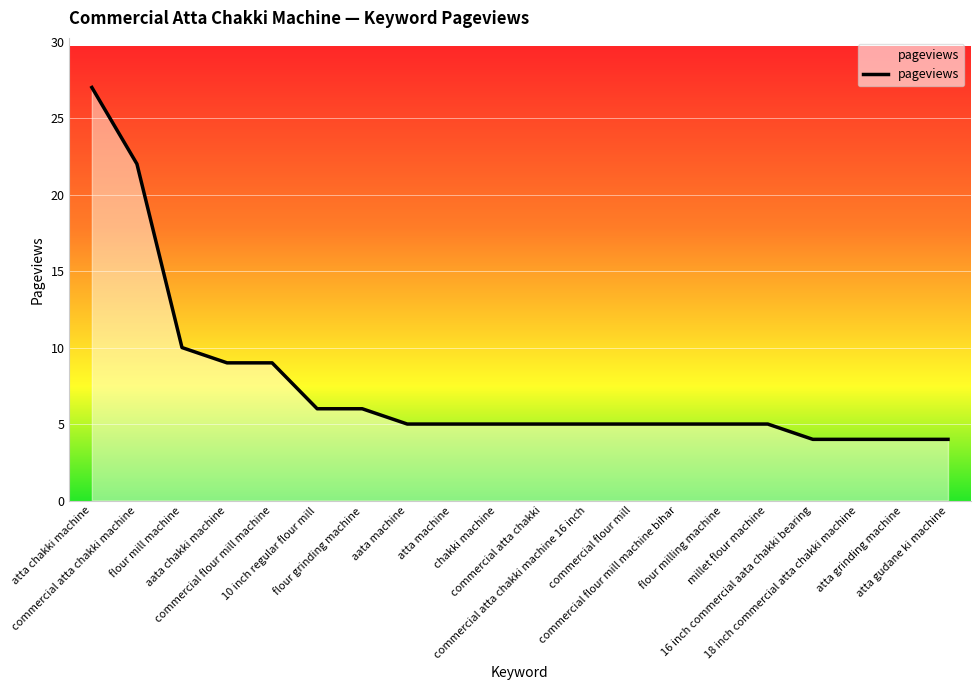

At which label does the data first exceed 5?

atta chakki machine